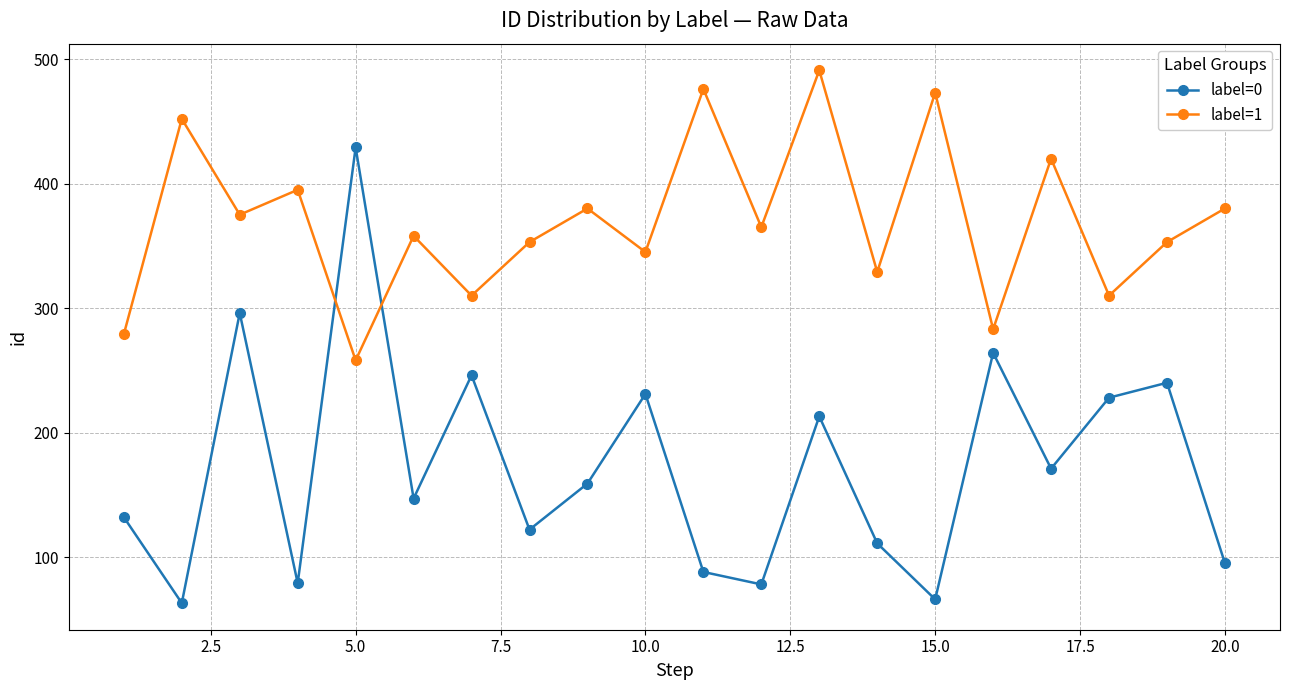

How many lines are shown in the chart?

2